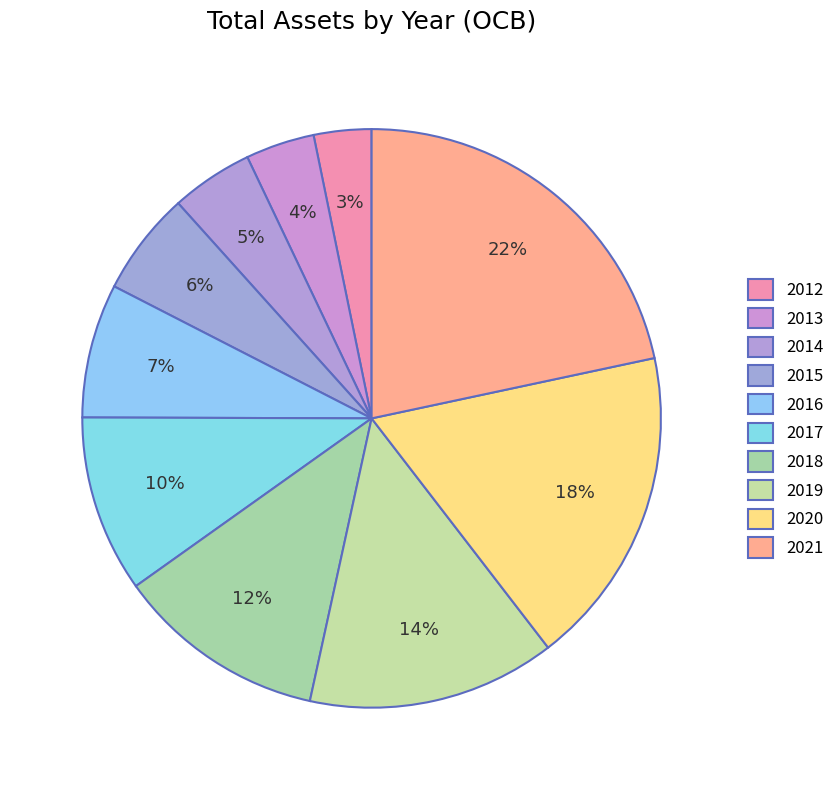

Count the number of slices in the pie.

10